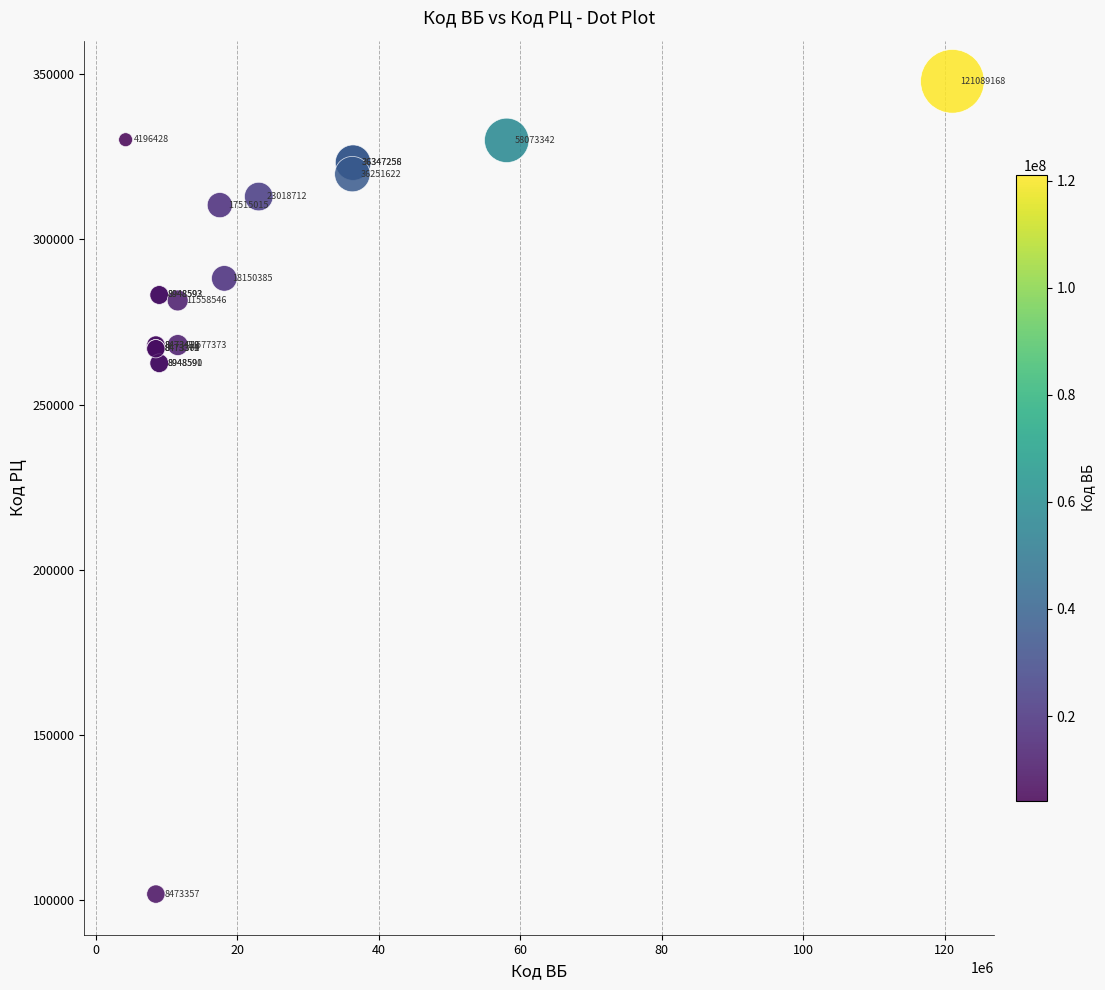

What Y value in the scatter plot is closest to 224845?

262527